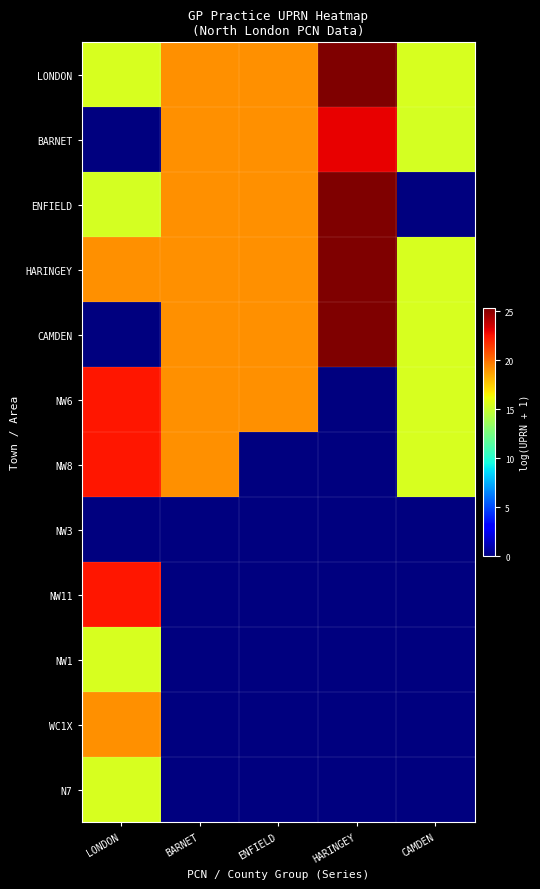

How many distinct data groups are displayed?

12